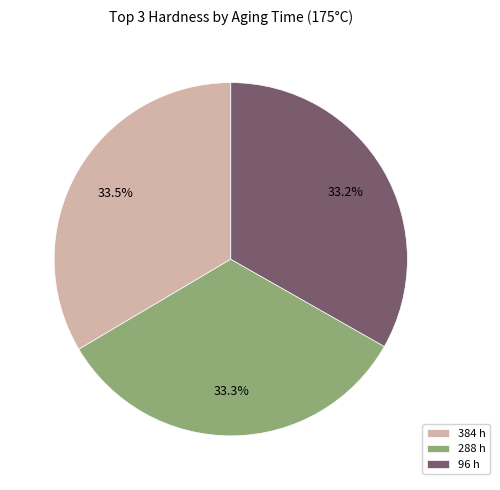

Approximately how many times larger is the value at 384 h compared to 288 h?

1.0